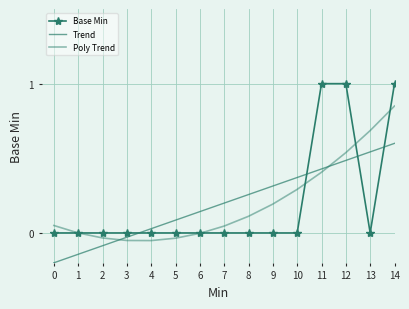

What are all the series names shown in the legend?

Base Min, Trend, Poly Trend